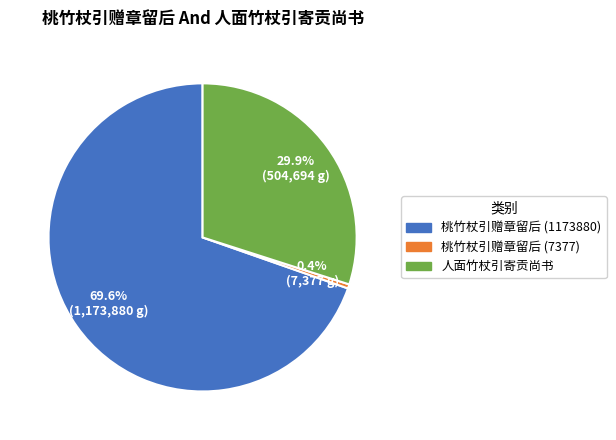

Is the sum of 人面竹杖引寄贡尚书 and 桃竹杖引赠章留后 (1173880) greater than half?

Yes